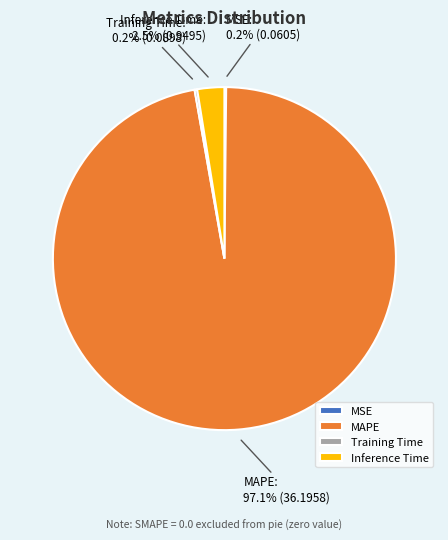

Between MAPE and Inference Time, which is larger?

MAPE